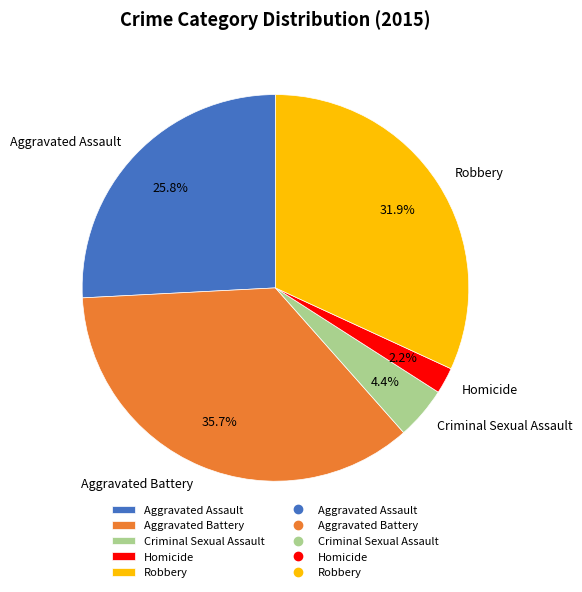

Which has a higher value, Aggravated Battery or Robbery?

Aggravated Battery